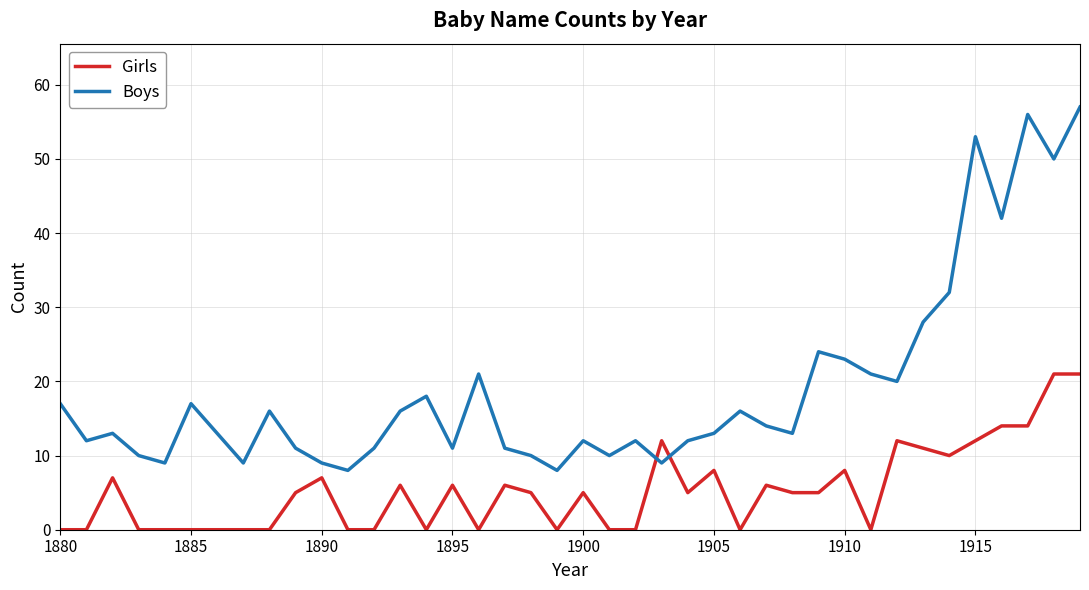

At how many categories does at least one series exceed 35?

5